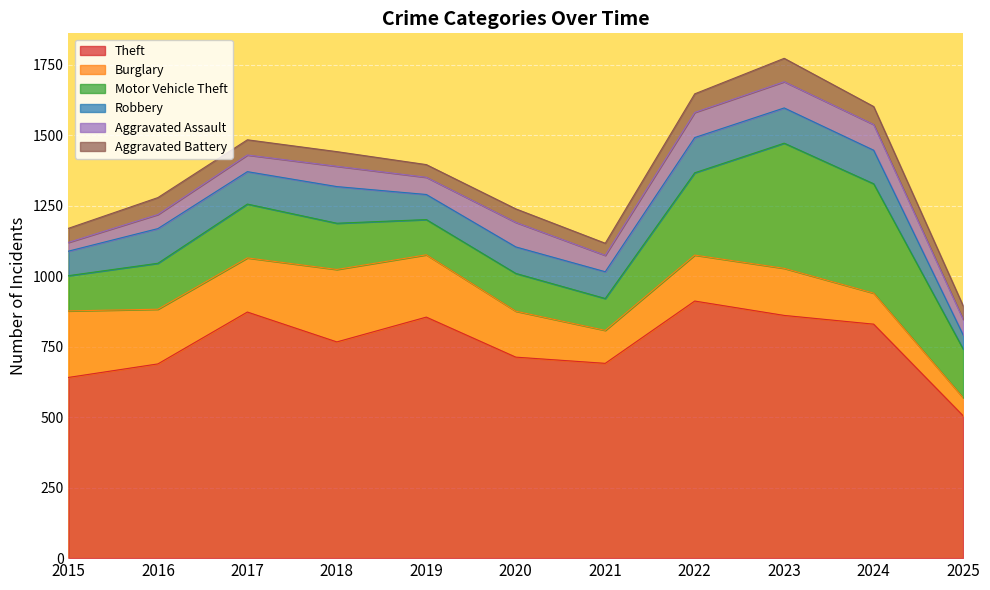

List the series in order of their peak value, highest first.

Theft, Motor Vehicle Theft, Burglary, Robbery, Aggravated Assault, Aggravated Battery